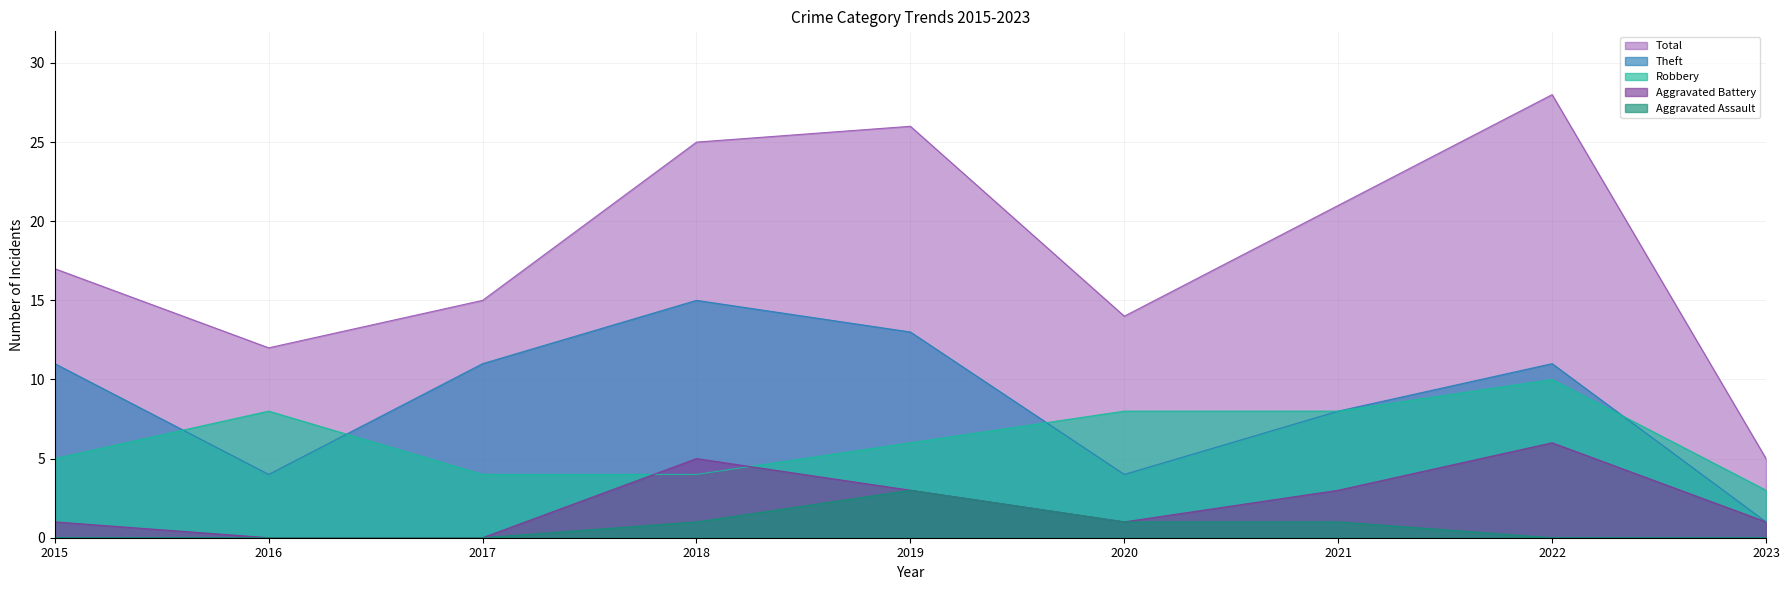

What is the difference between the second highest and second lowest values in the Aggravated Assault series?

1